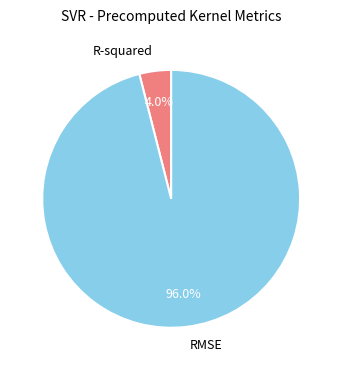

Which has a higher value, RMSE or R-squared?

RMSE